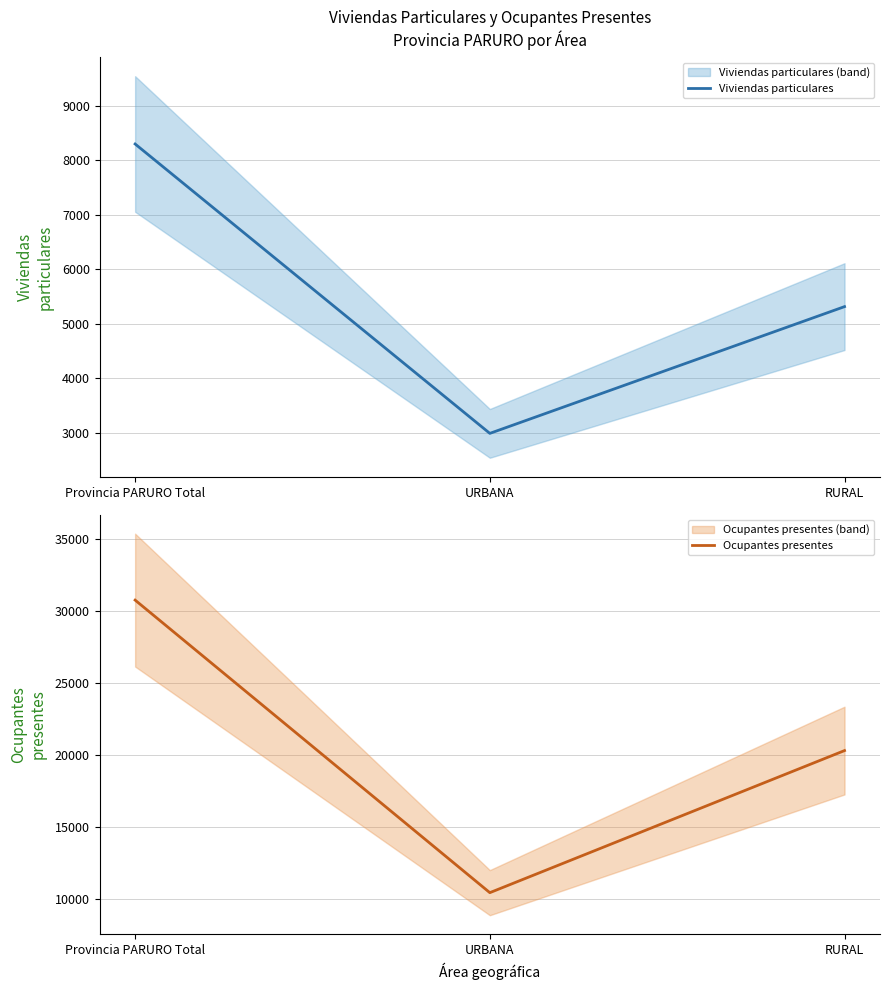

Count the Viviendas particulares values in the range 2987 to 8302.

3